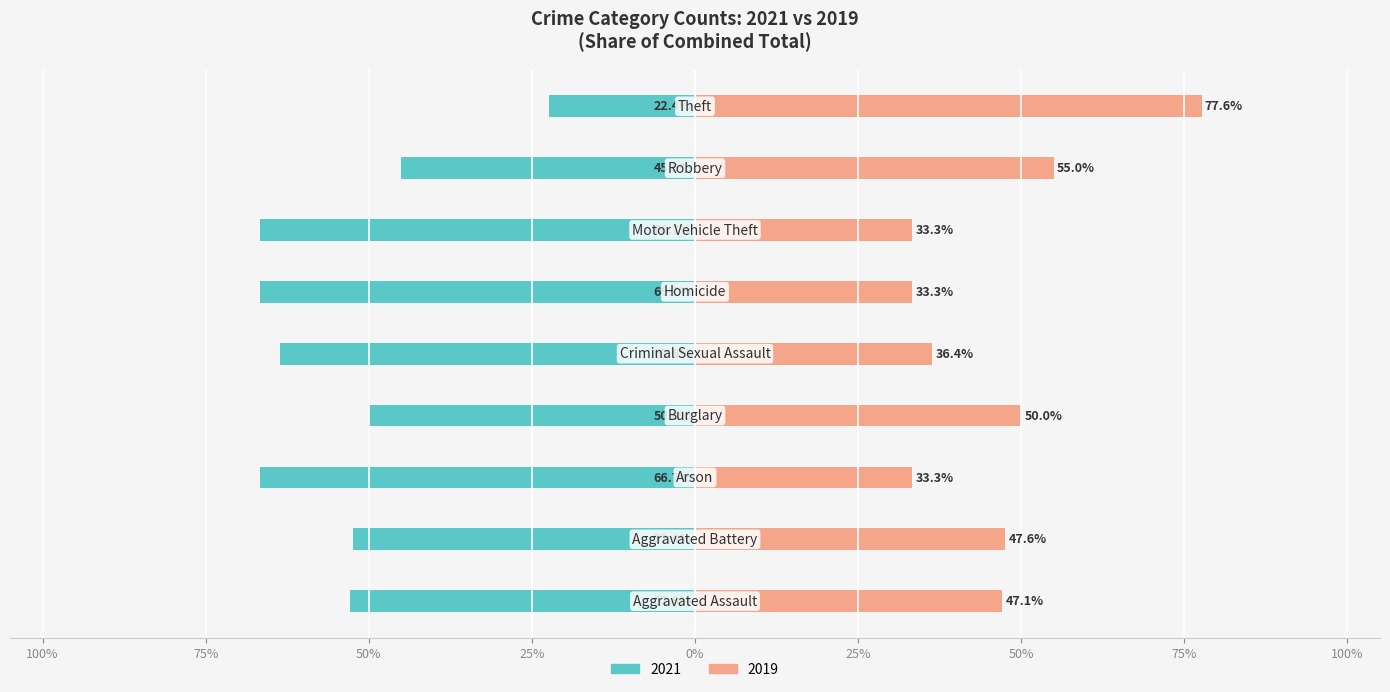

What is the greatest value displayed?

77.6